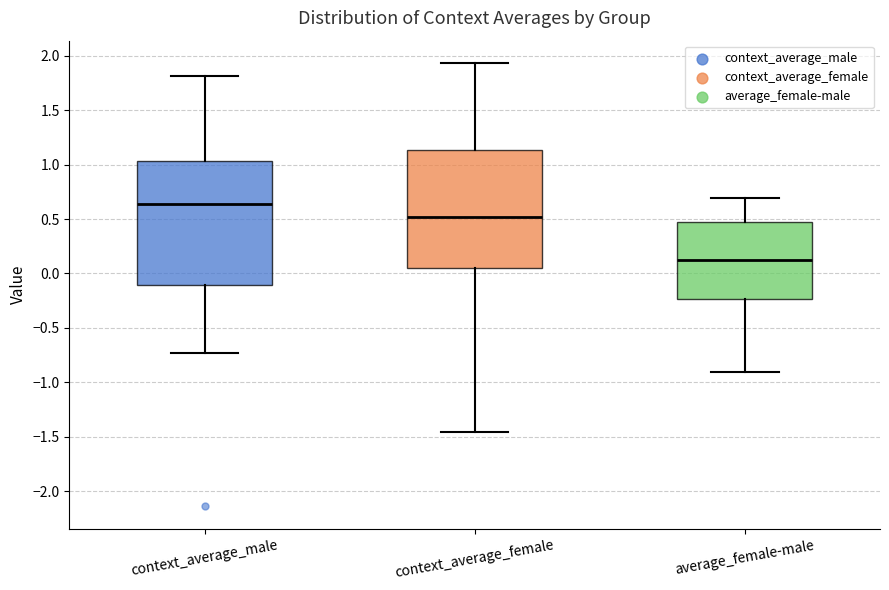

Reading left to right, read every box against the y-axis: the position of its median line, the range the box covers, and the ends of its whiskers. The values are not printed on the chart, so give them approximately, as read against the axis.

context_average_male: median 0.65, box -0.10 to 1.05, whiskers -0.75 to 1.80
context_average_female: median 0.50, box 0.05 to 1.15, whiskers -1.45 to 1.95
average_female-male: median 0.15, box -0.25 to 0.45, whiskers -0.90 to 0.70